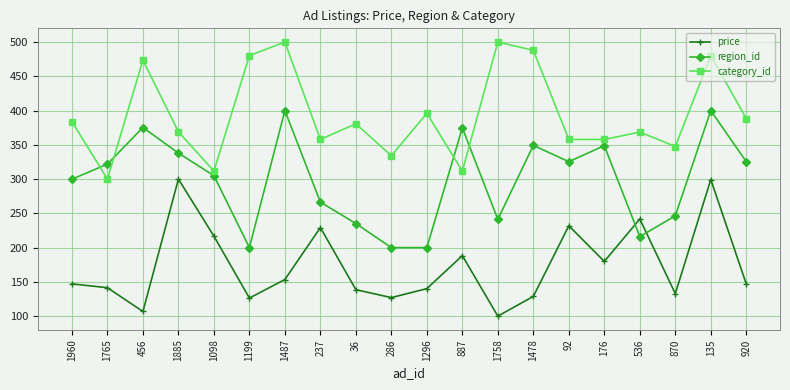

What is the difference between the maximum and minimum values in the price series?

200.0